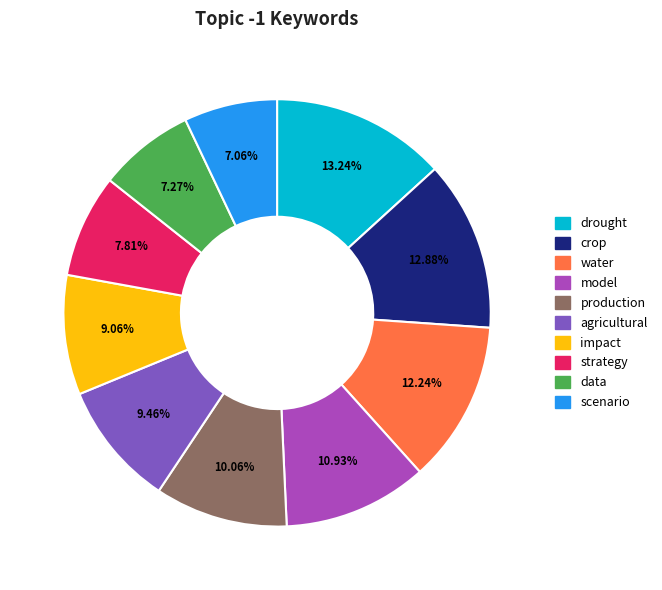

What percentage is NOT represented by scenario?

92.9%